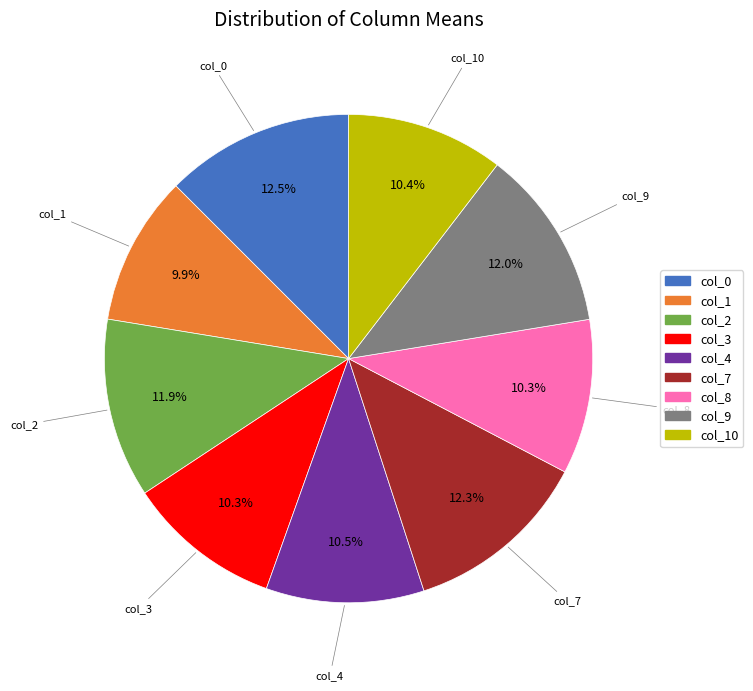

Is there any slice that represents more than half of the pie?

No